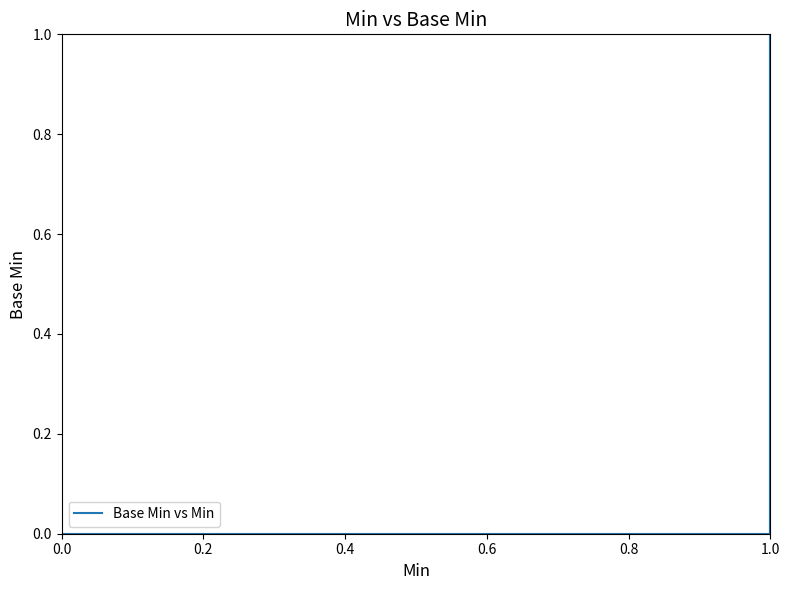

Count the number of categories in the chart.

21